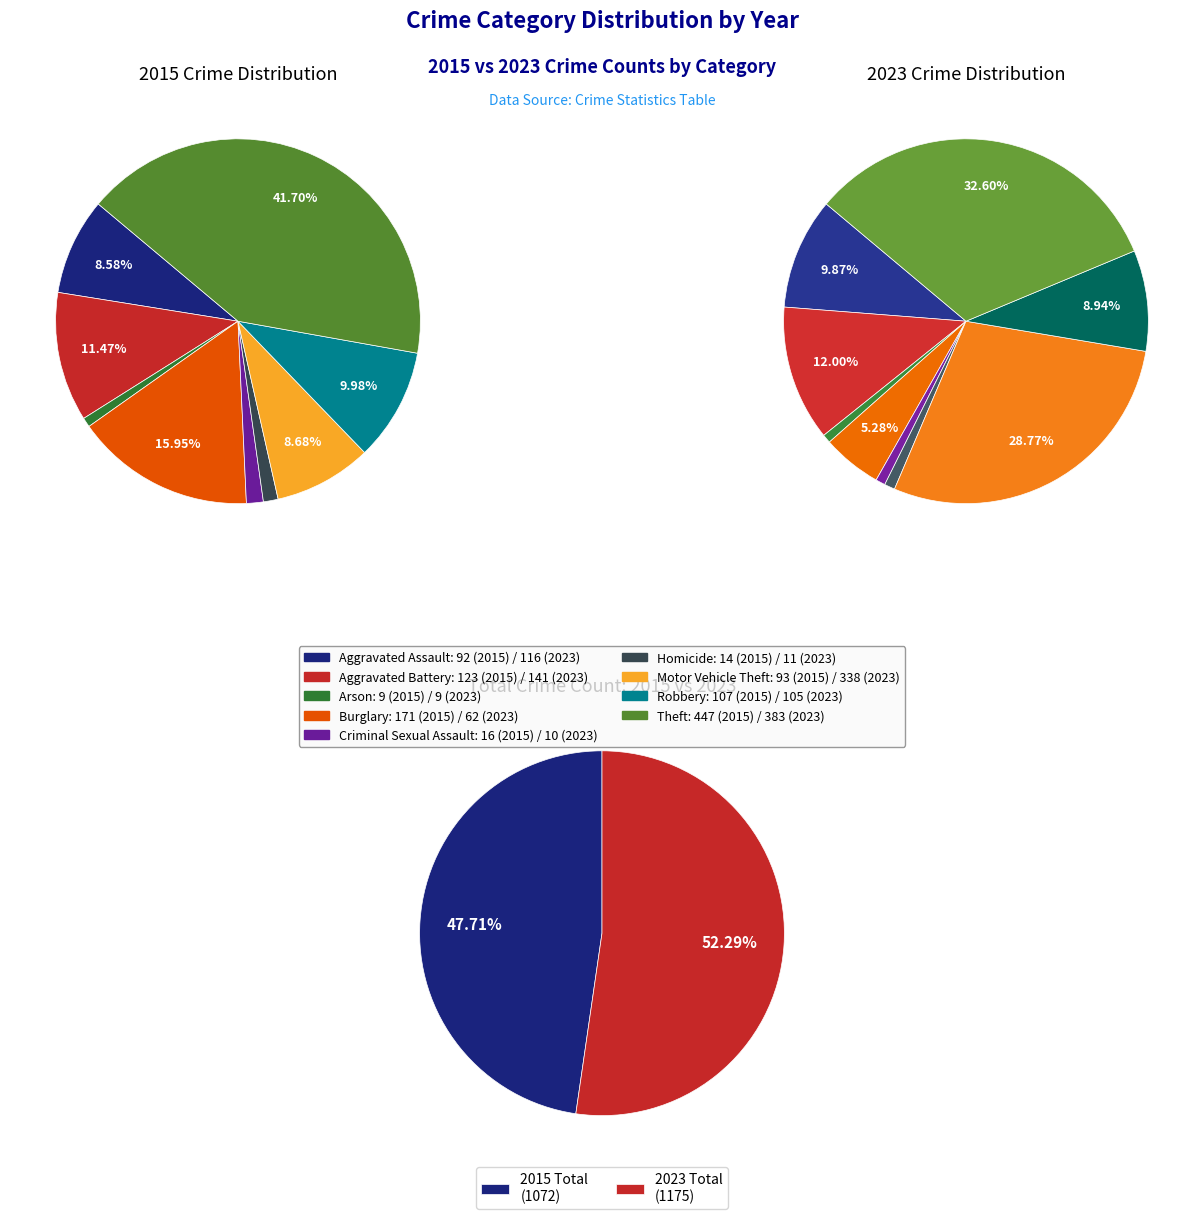

Rank the series by their maximum value, from lowest to highest.

values_2023, values_2015